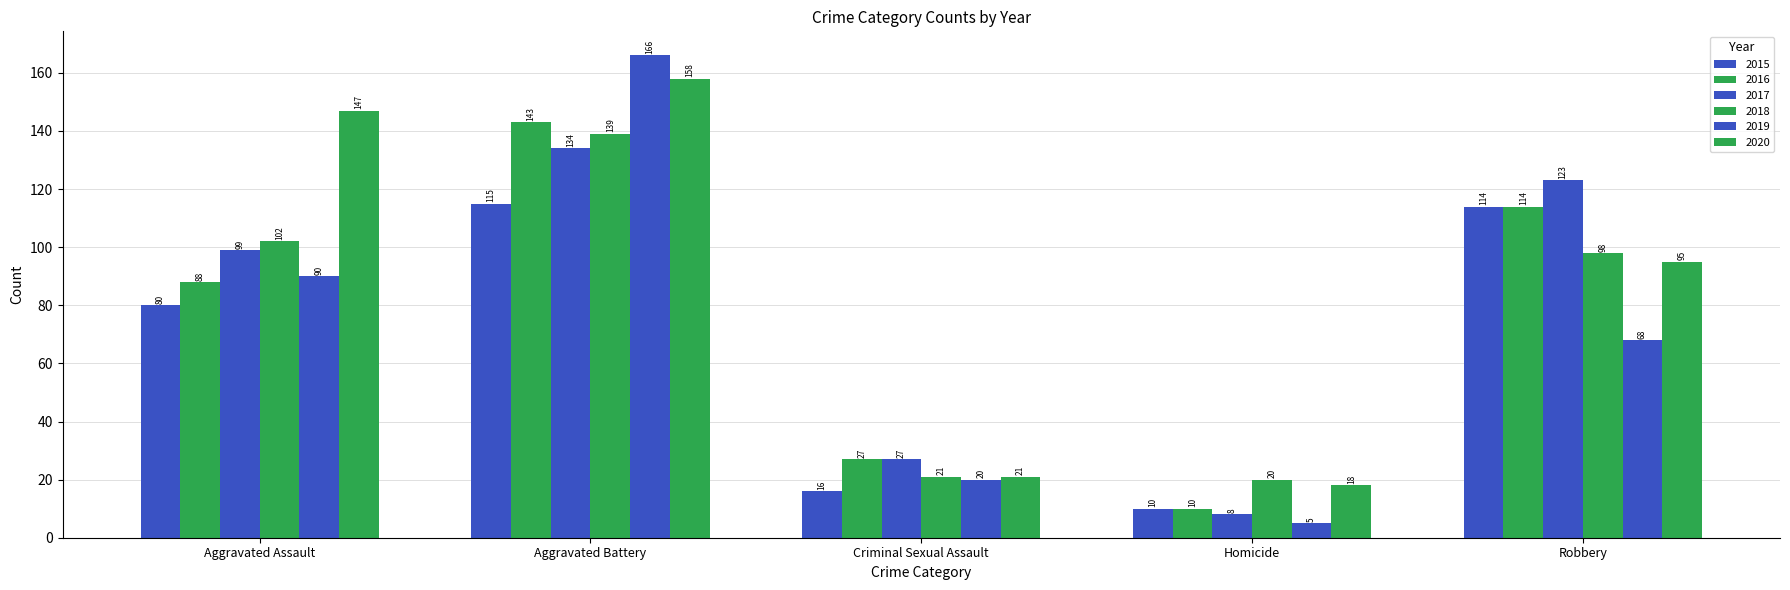

What is the label of the 4th bar from the right?

Aggravated Battery